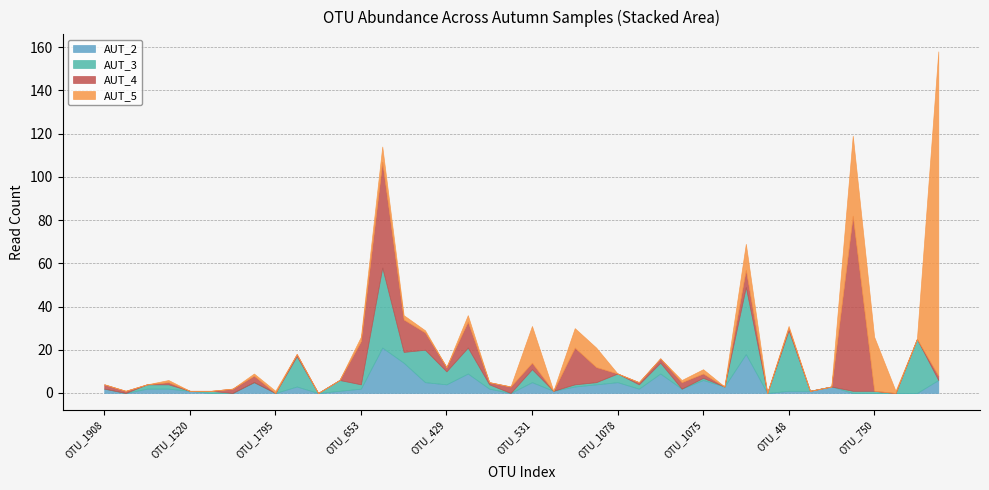

List the series in order of their peak value, lowest first.

AUT_2, AUT_3, AUT_4, AUT_5